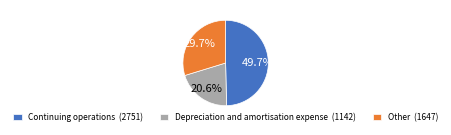

Is there a majority slice in this chart?

No